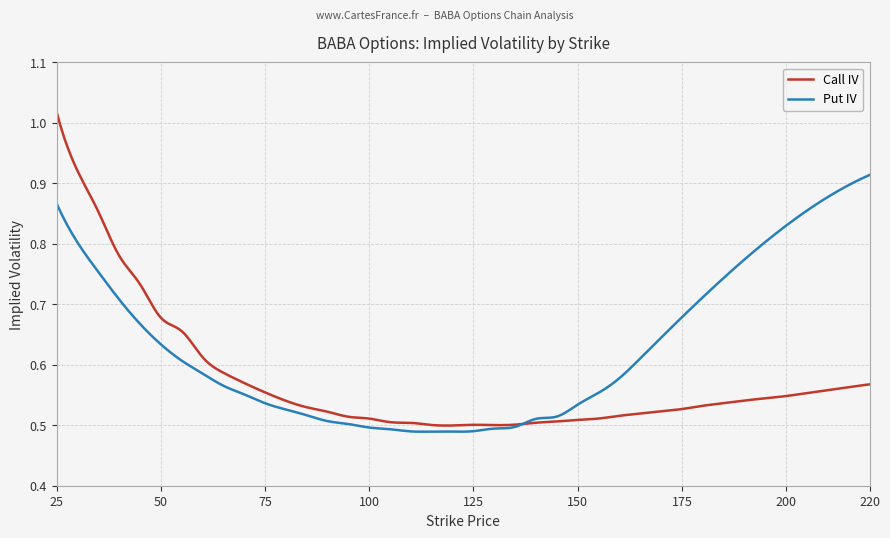

Count the number of categories in the chart.

300